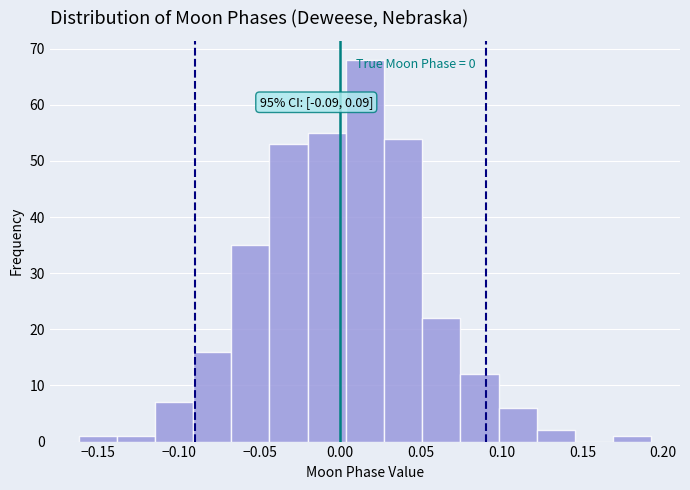

Over which range of the x-axis is the bar tallest?

0.005 to 0.025